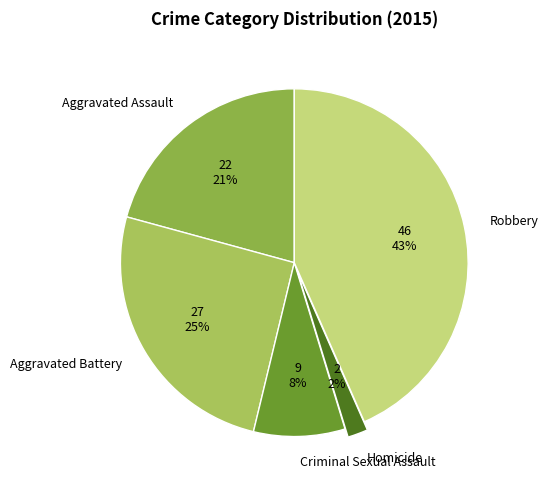

To the nearest percent, what portion does Aggravated Battery represent?

25%